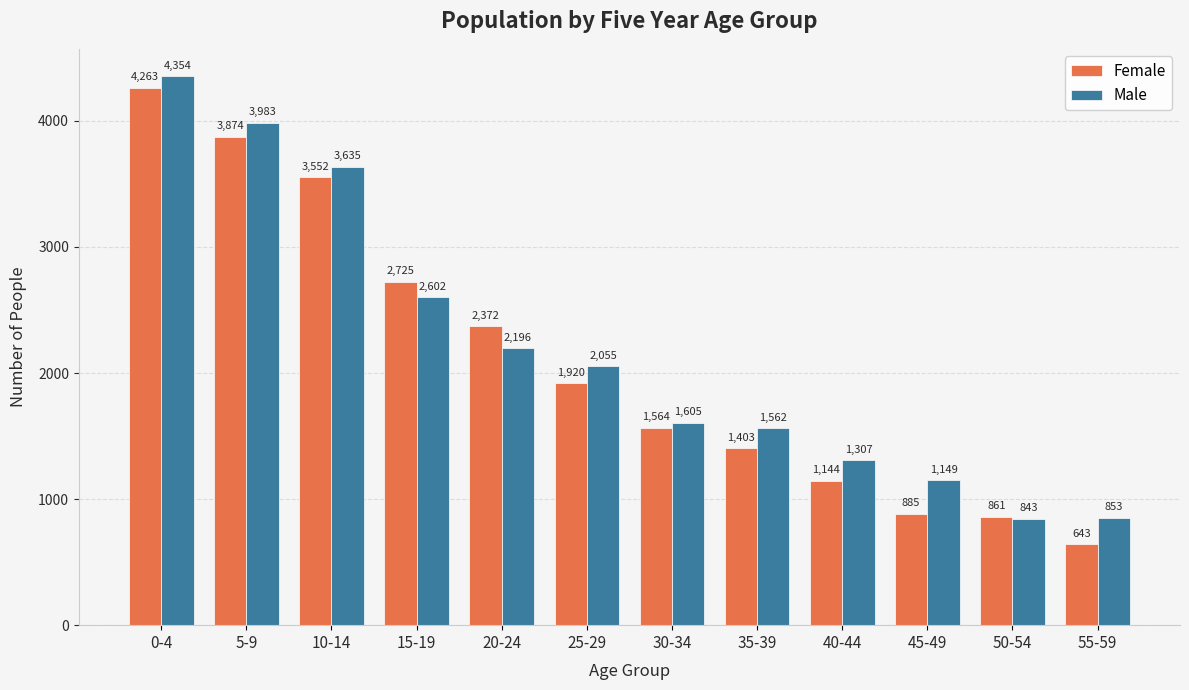

What is the difference between the maximum and minimum values in the Male series?

3511